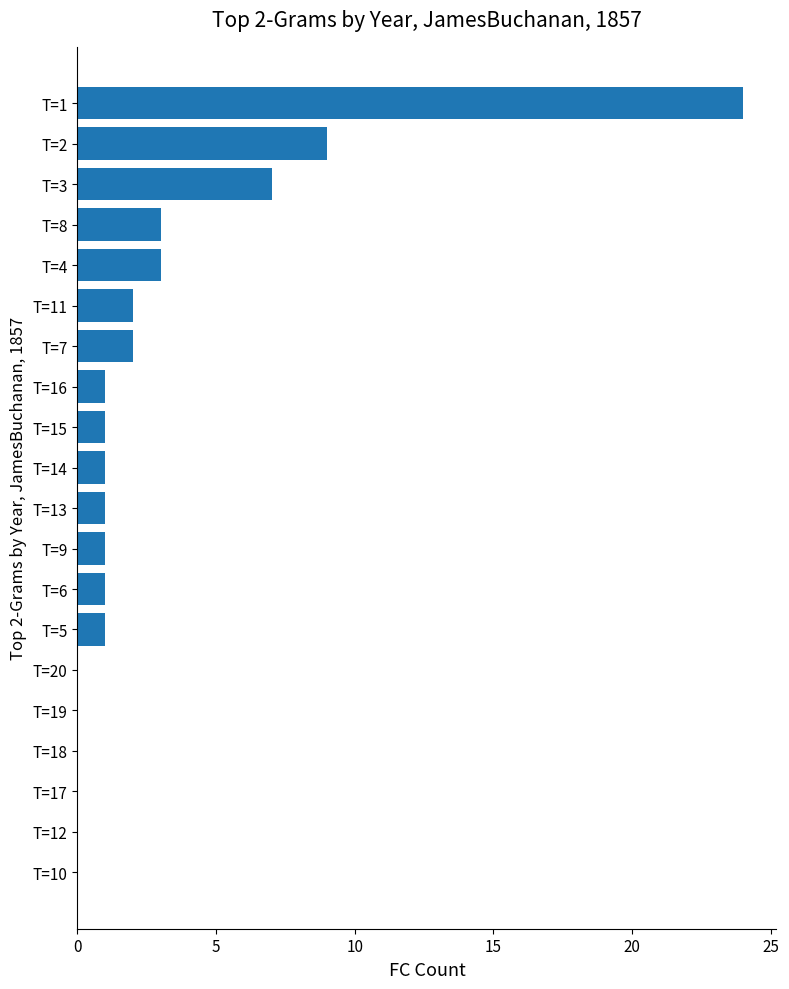

Reading top to bottom, list all the values displayed in this chart.

T=1=24	T=2=9	T=3=7	T=8=3	T=4=3	T=11=2	T=7=2	T=16=1	T=15=1	T=14=1	T=13=1	T=9=1	T=6=1	T=5=1	T=20=0	T=19=0	T=18=0	T=17=0	T=12=0	T=10=0